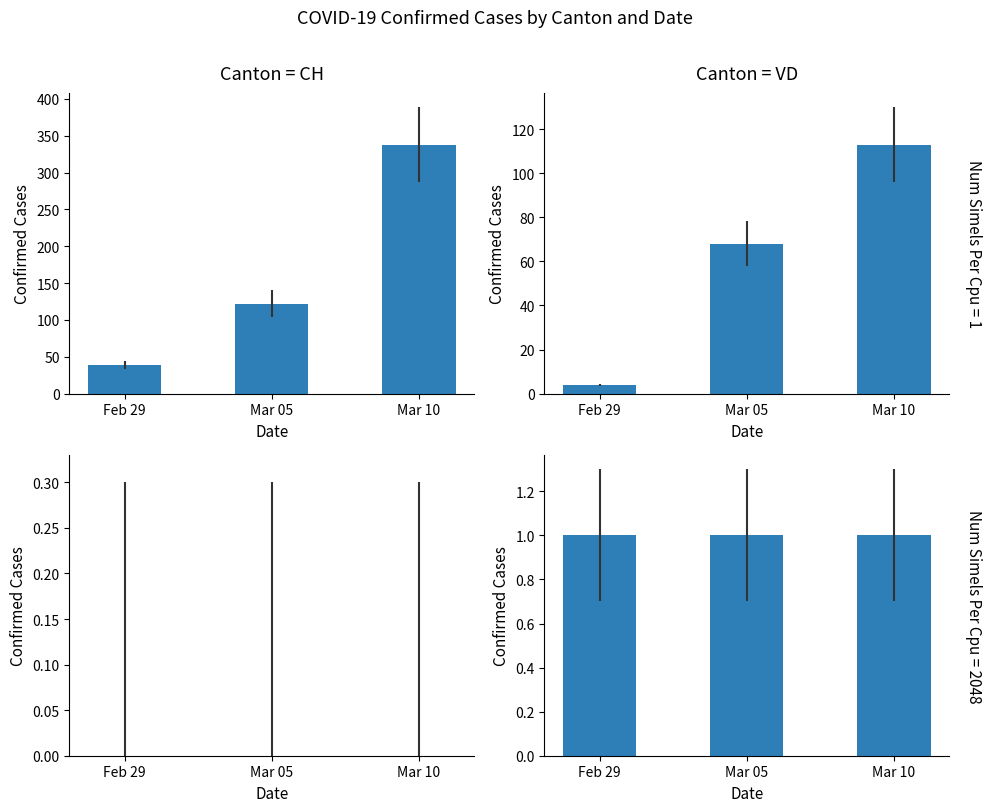

Reading left to right, what are all the values shown in this chart?

CH: Feb 29=39	Mar 05=122	Mar 10=338
VD: Feb 29=4	Mar 05=68	Mar 10=113
GR: Feb 29=0	Mar 05=0	Mar 10=0
BL: Feb 29=1	Mar 05=1	Mar 10=1